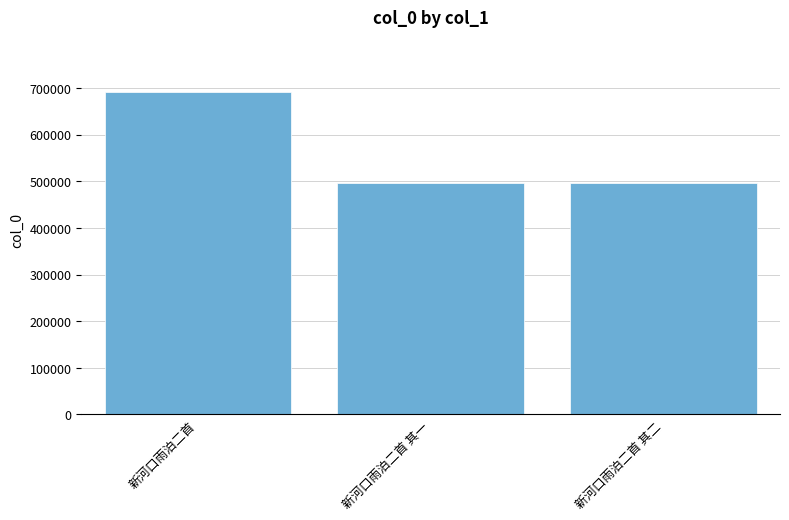

The value at 新河口雨泊二首 is 690728. True or false?

True